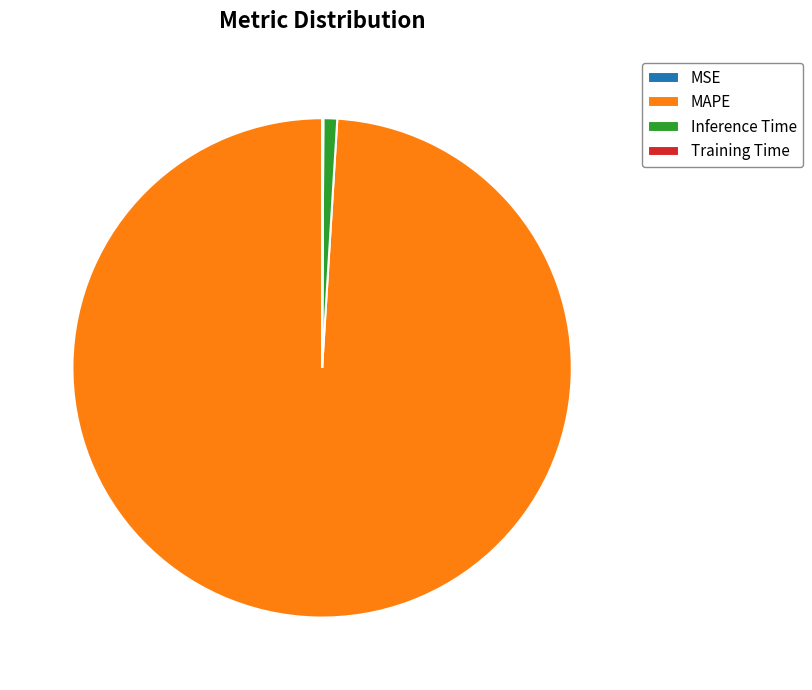

Is the sum of MAPE and Inference Time greater than half?

Yes